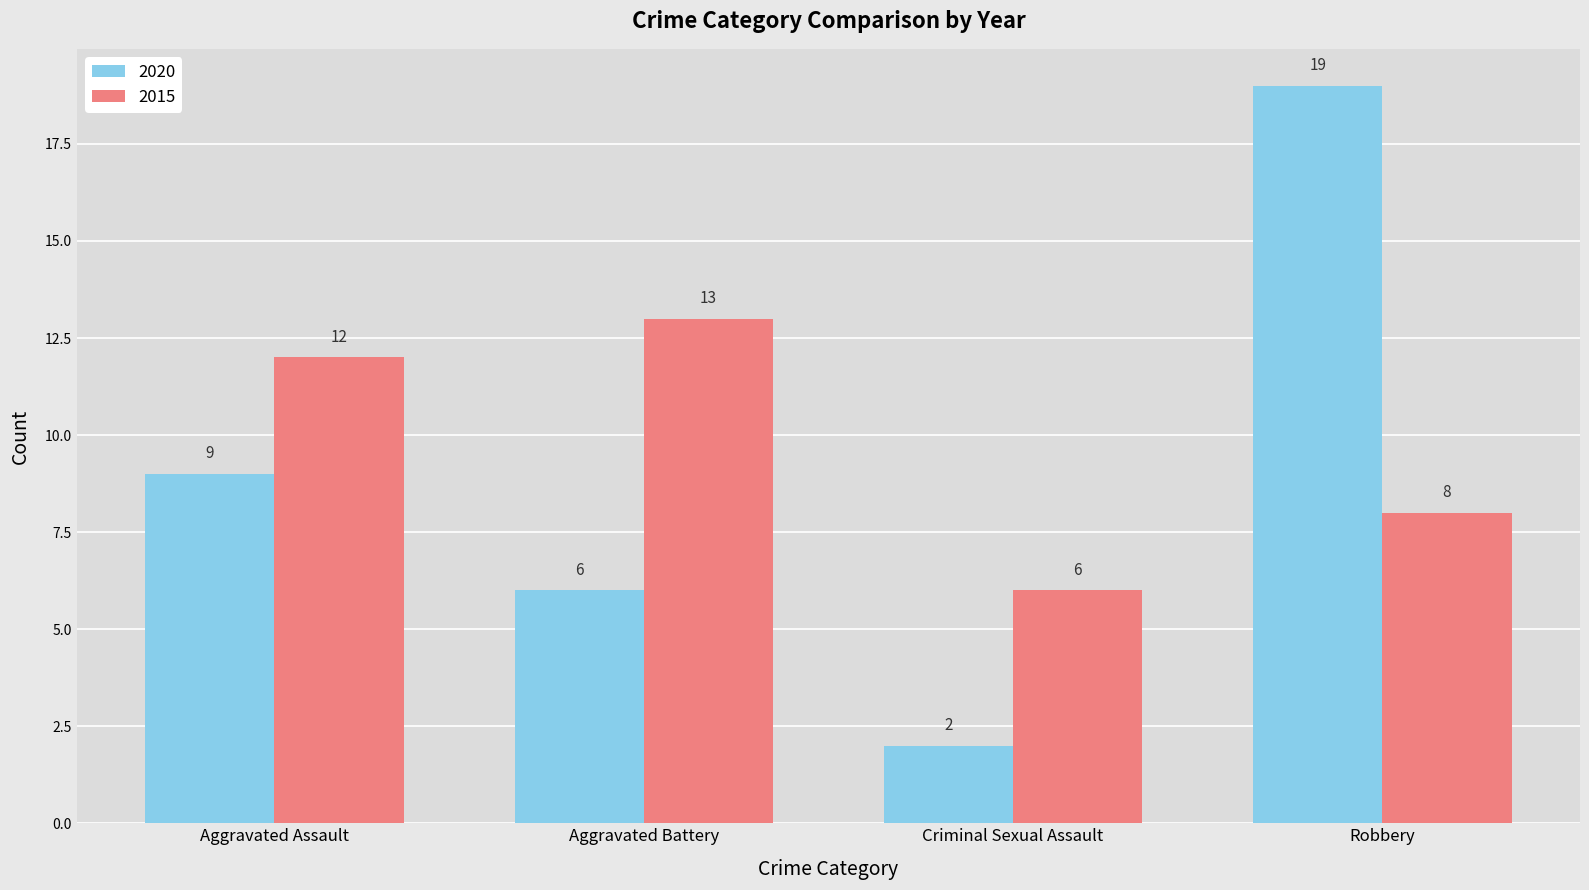

The 2020 series shows 6 at Aggravated Battery. True or false?

True